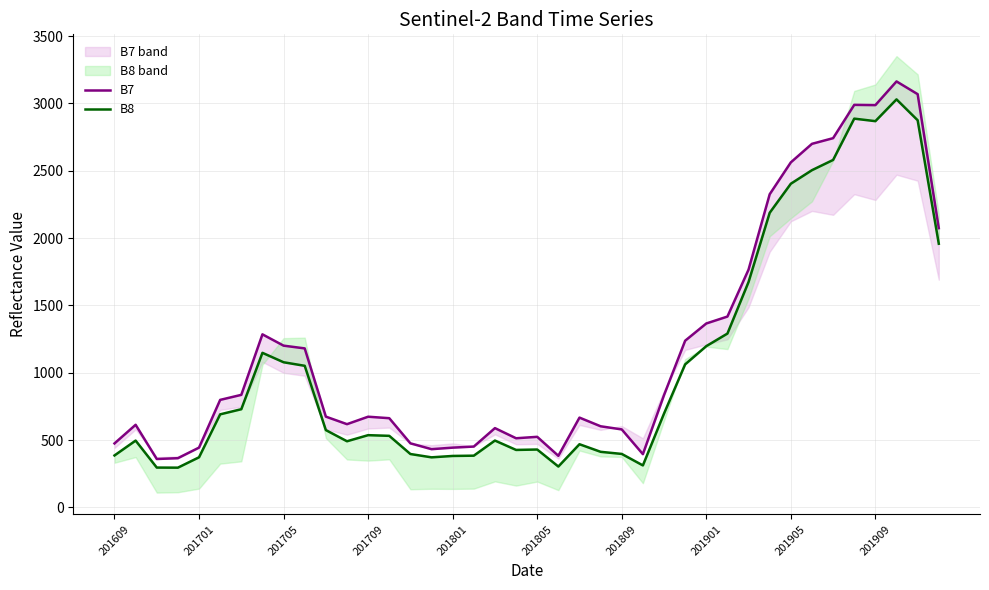

Which series changed the most between 29 and 38?

B7